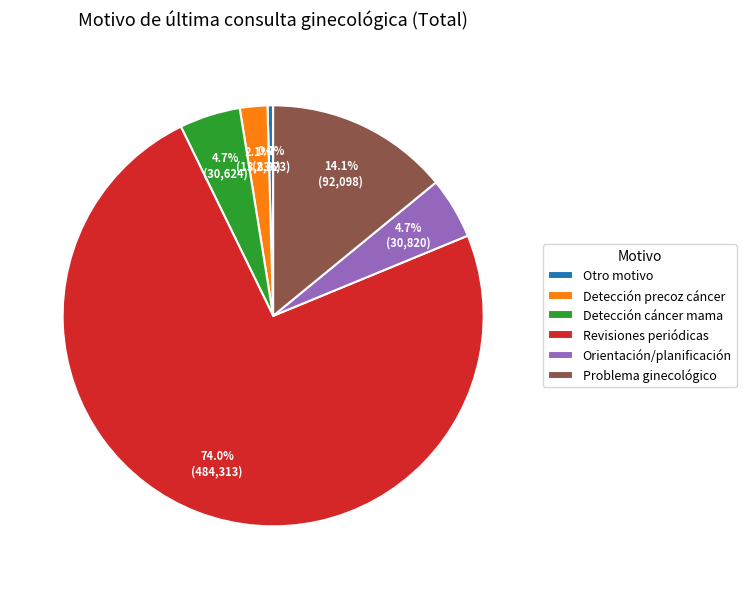

Which has a higher value, Detección cáncer mama or Detección precoz cáncer?

Detección cáncer mama